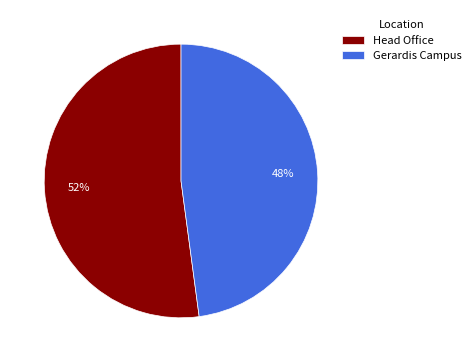

To the nearest percent, what is the difference between the largest and smallest slice percentages?

4%